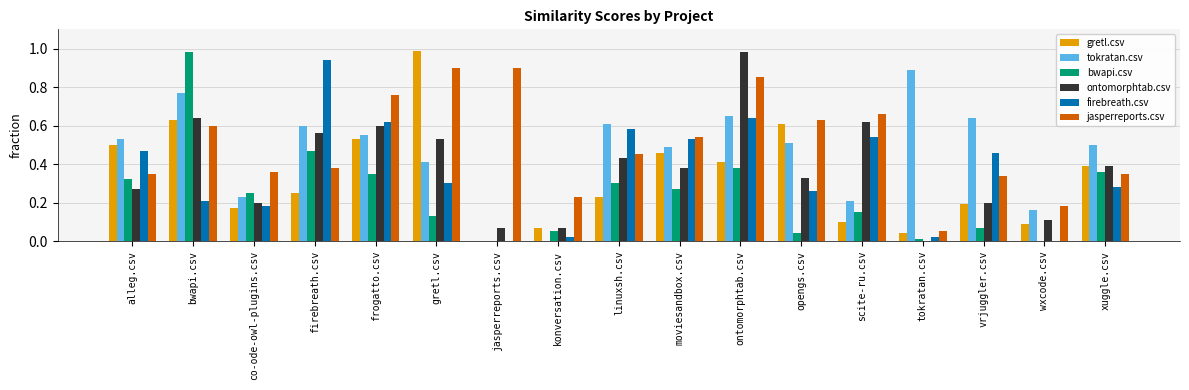

At which label does firebreath.csv reach its peak?

firebreath.csv